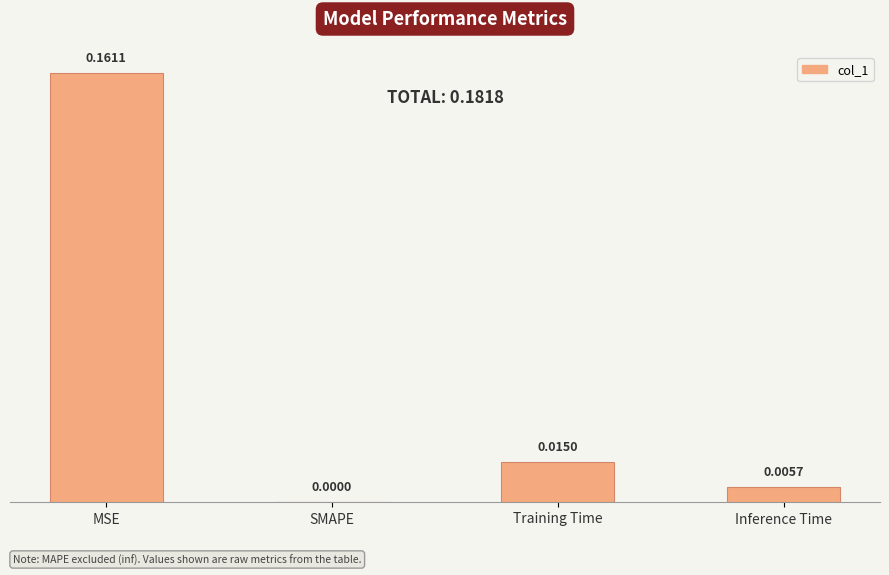

Which label corresponds to the largest value in the chart?

MSE